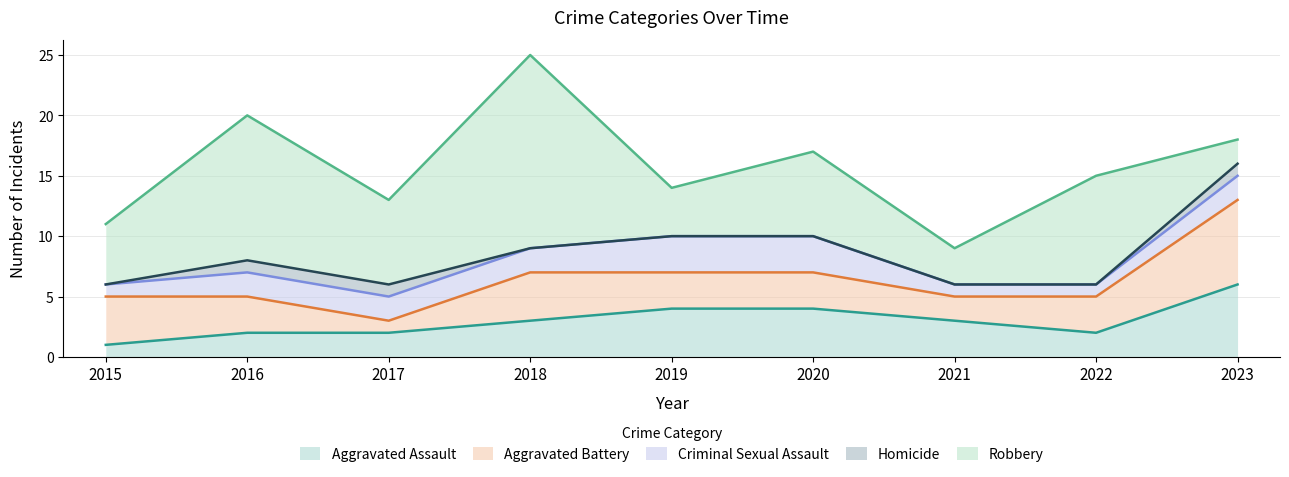

True or false: Robbery and Homicide intersect in this chart.

False